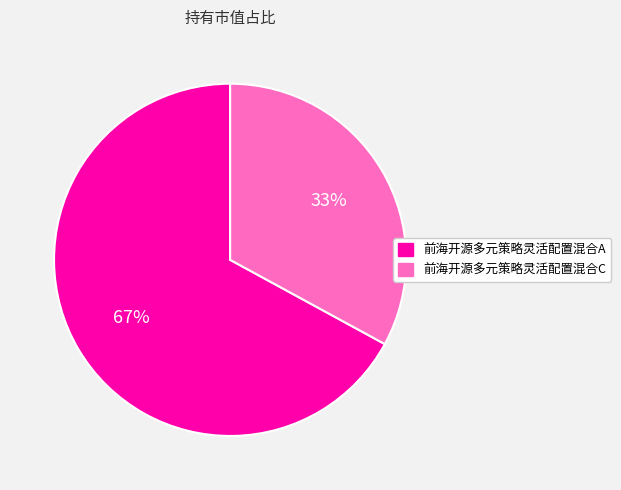

To the nearest percent, what is the difference between the 前海开源多元策略灵活配置混合C and 前海开源多元策略灵活配置混合A slice percentages?

34%